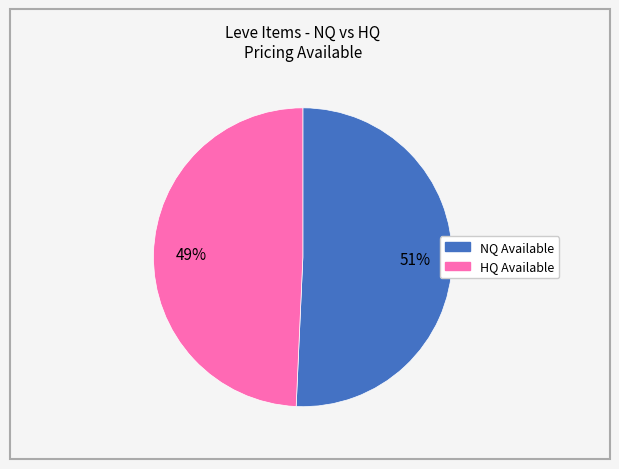

To the nearest percent, what is the average slice percentage?

50%